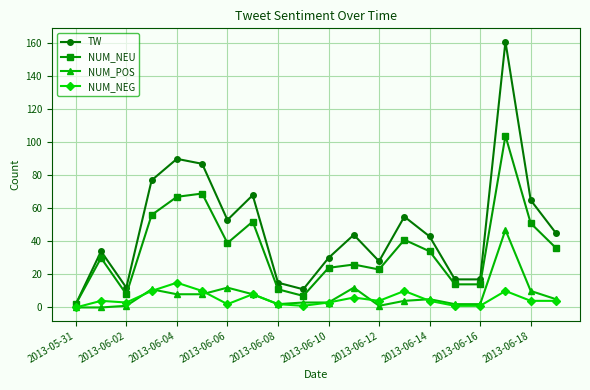

True or false: NUM_POS has more than 0 interior local peaks.

True